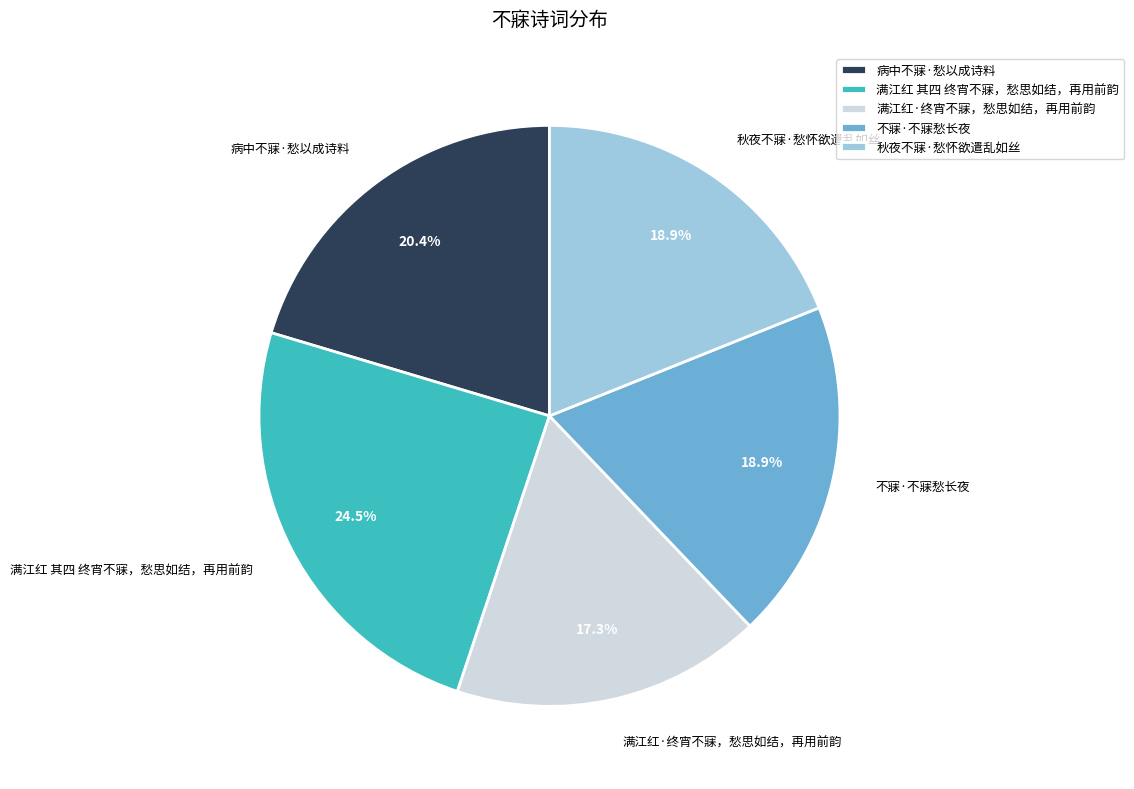

To the nearest percent, what is the average slice percentage?

20%